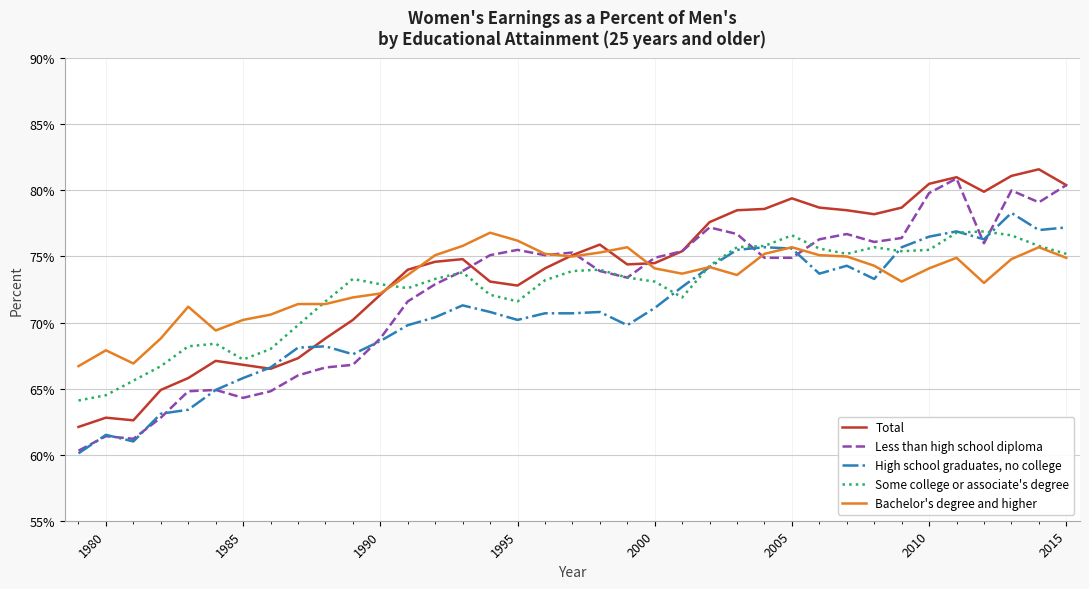

What is the minimum value for Some college or associate's degree?

64.1